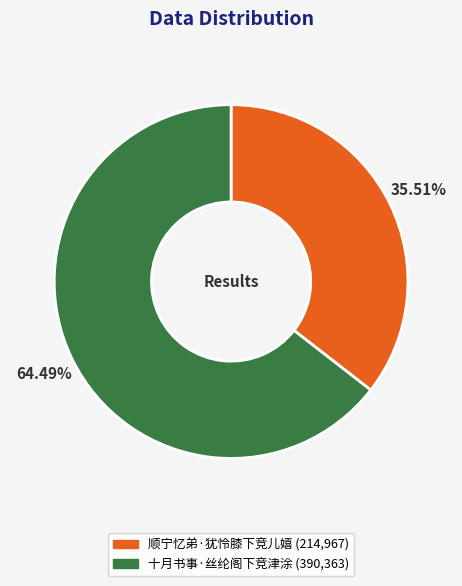

The 顺宁忆弟·犹怜膝下竞儿嬉 slice represents 30% of the pie. True or false?

False